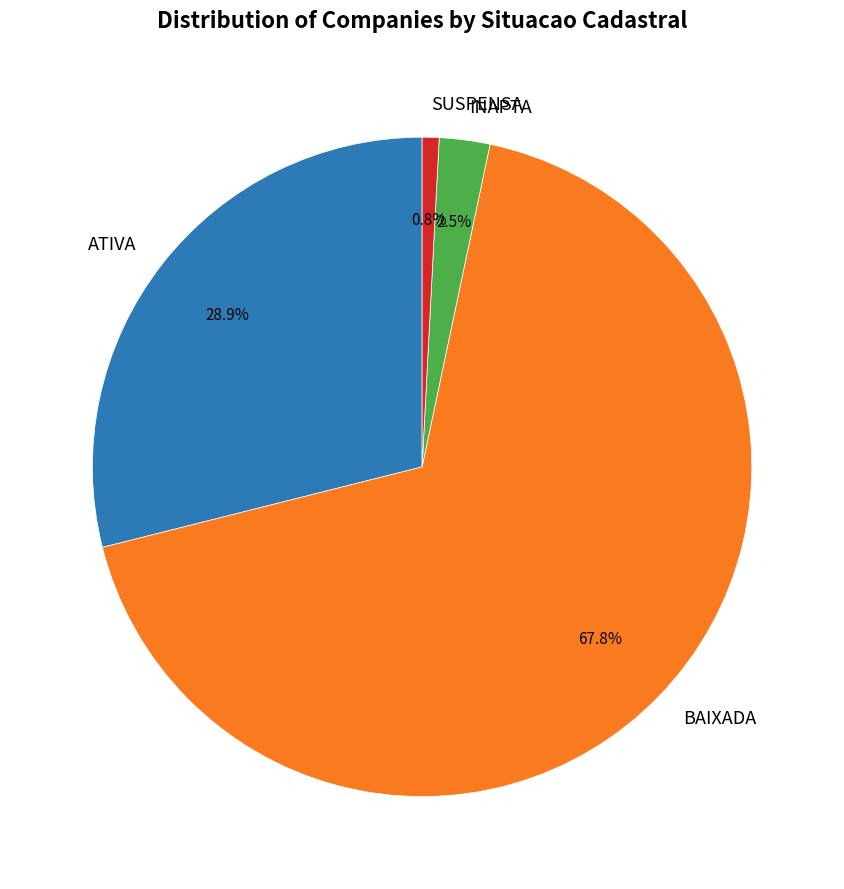

How many slices are in this pie chart?

4